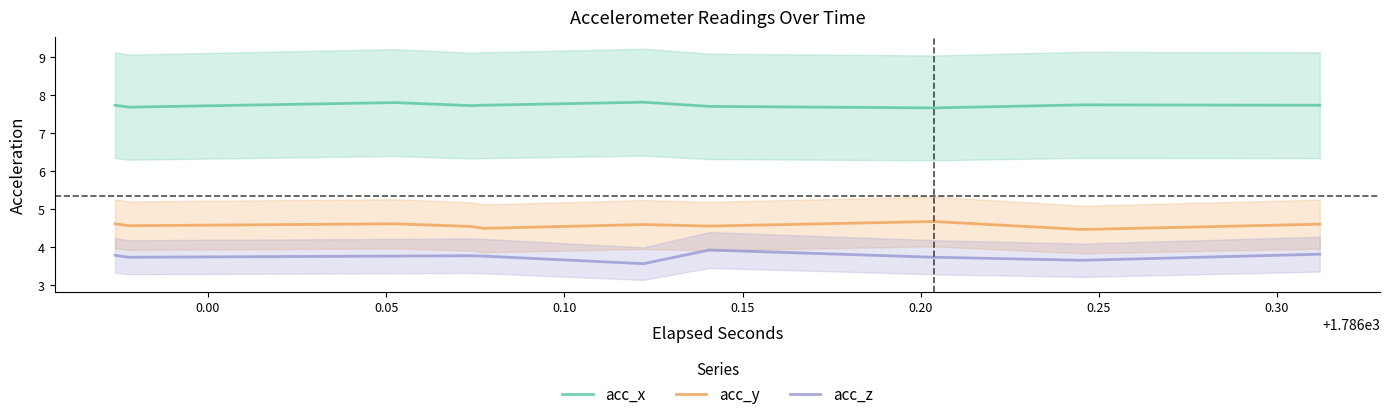

True or false: acc_z and acc_y cross at least once.

False